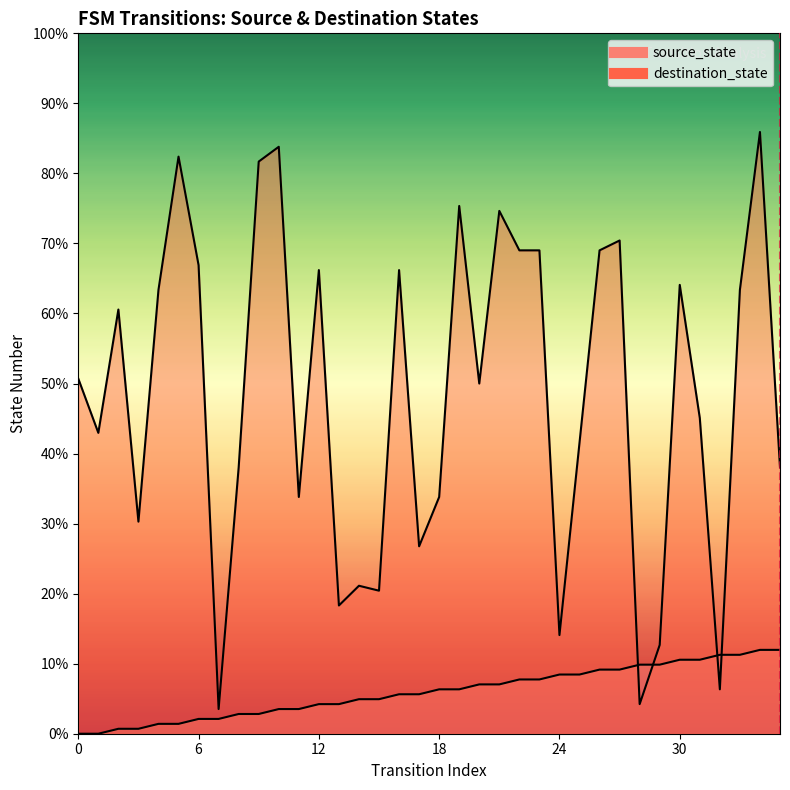

List the series in order of their peak value, lowest first.

source_state, destination_state